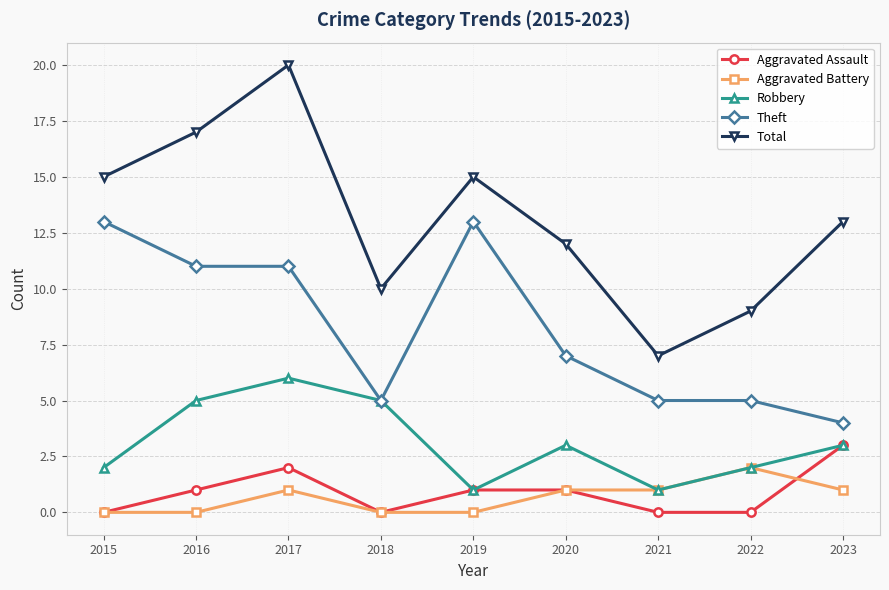

What is the sum of the Aggravated Battery values at 2021 and 2015?

1